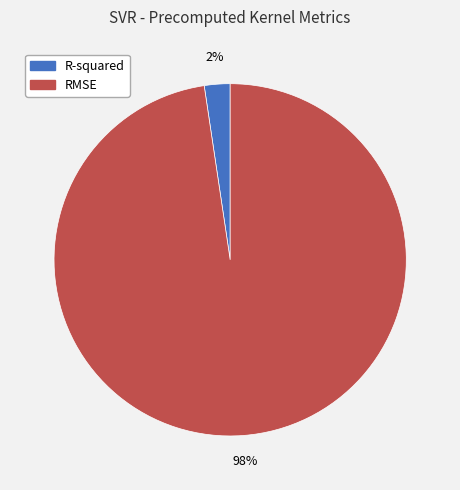

Rank the categories by value from lowest to highest.

R-squared, RMSE